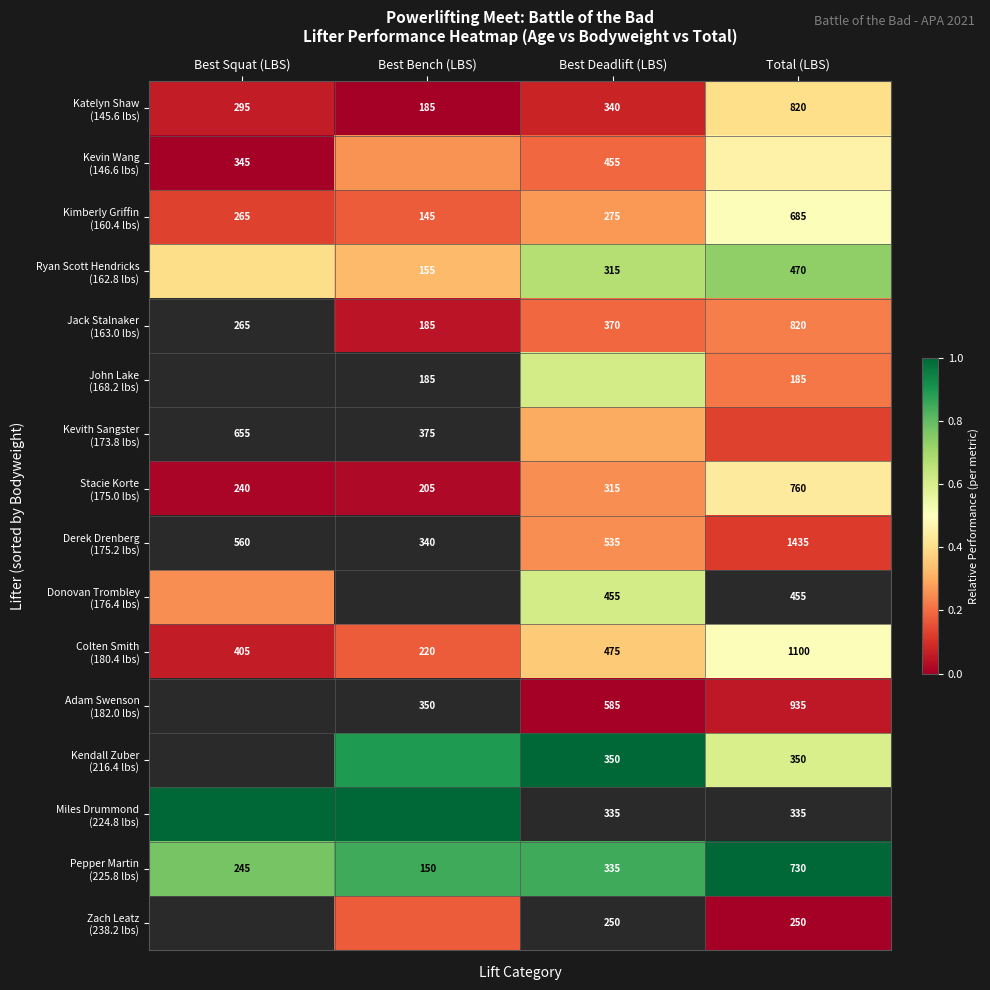

At Best Deadlift (LBS), list the series in order from smallest to largest.

Adam Swenson (182.0 lbs), Katelyn Shaw (145.6 lbs), Kevin Wang (146.6 lbs), Jack Stalnaker (163.0 lbs), Stacie Korte (175.0 lbs), Derek Drenberg (175.2 lbs), Kimberly Griffin (160.4 lbs), Kevith Sangster (173.8 lbs), Colten Smith (180.4 lbs), John Lake (168.2 lbs), Donovan Trombley (176.4 lbs), Ryan Scott Hendricks (162.8 lbs), Kendall Zuber (216.4 lbs), Miles Drummond (224.8 lbs), Pepper Martin (225.8 lbs), Zach Leatz (238.2 lbs)